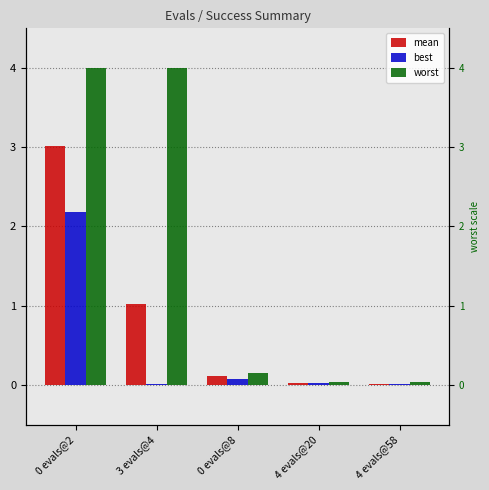

What are all the series names shown in the legend?

mean, best, worst